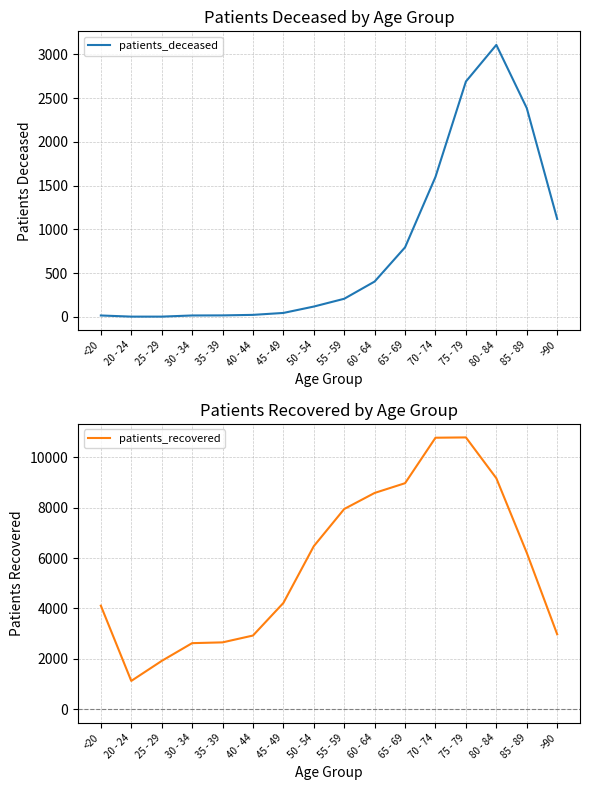

True or false: patients_recovered and patients_deceased intersect in this chart.

False